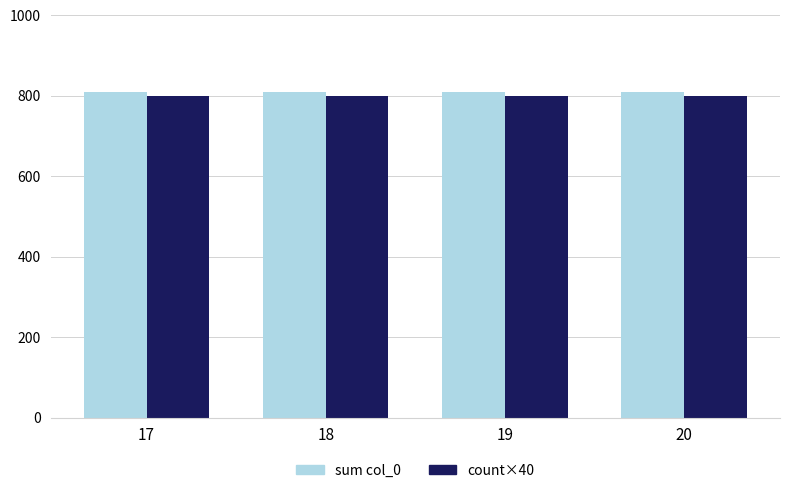

What is the smallest value displayed?

800